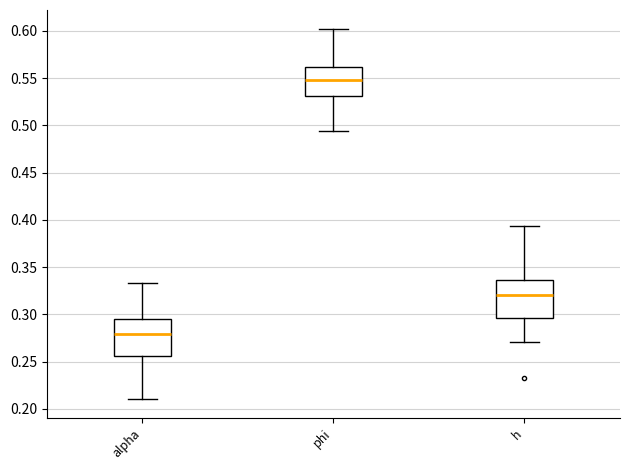

Reading left to right, transcribe this box plot: for each box, give where its median line is, the range the box spans, and where its two whiskers end, as read against the y-axis. The values are not printed on the chart, so give them approximately, as read against the axis.

alpha: median 0.280, box 0.255 to 0.295, whiskers 0.210 to 0.335
phi: median 0.550, box 0.530 to 0.560, whiskers 0.495 to 0.600
h: median 0.320, box 0.295 to 0.335, whiskers 0.270 to 0.395